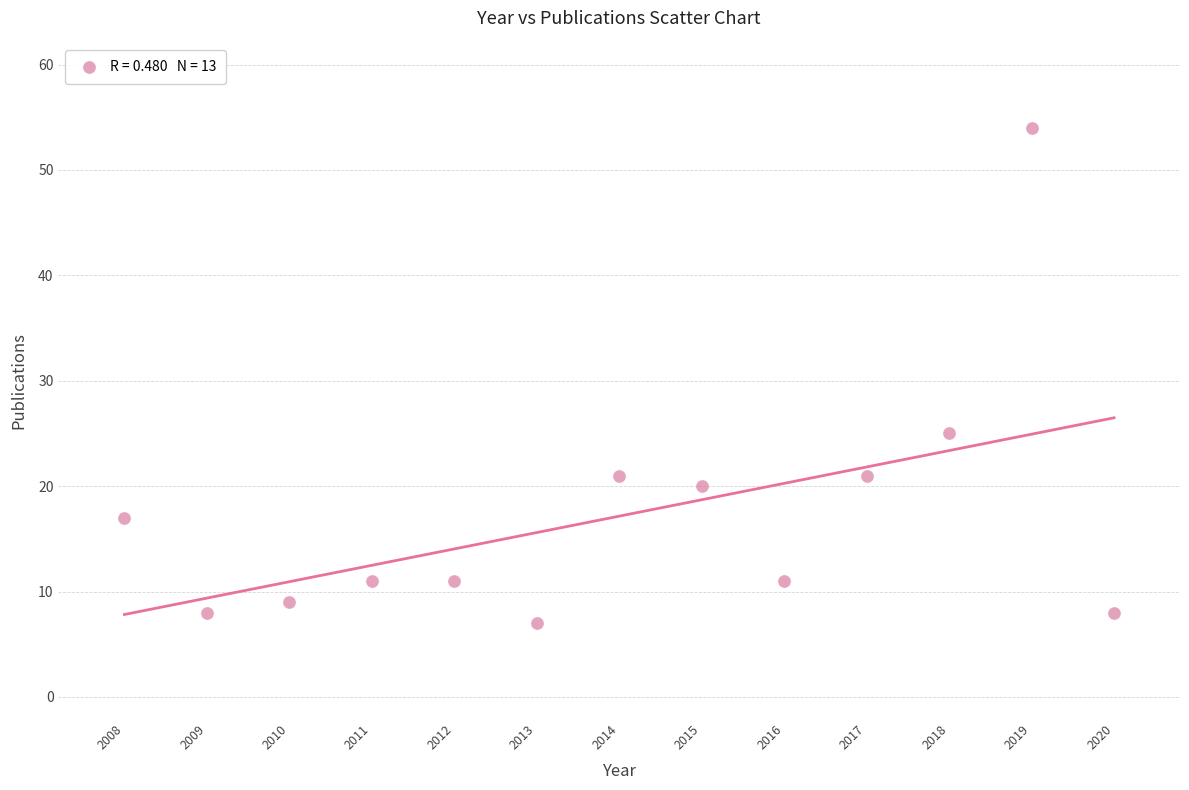

What is the range of Y values (max minus min)?

47